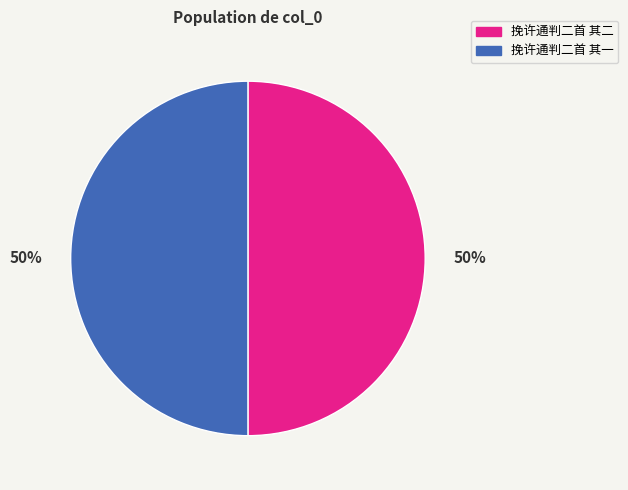

How many slices are in this pie chart?

2